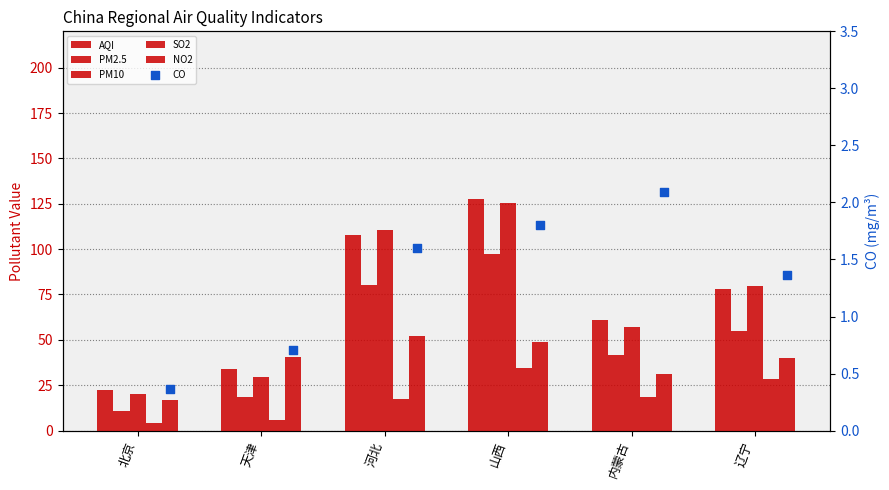

What are all the series names shown in the legend?

AQI, PM2.5, PM10, SO2, NO2, CO